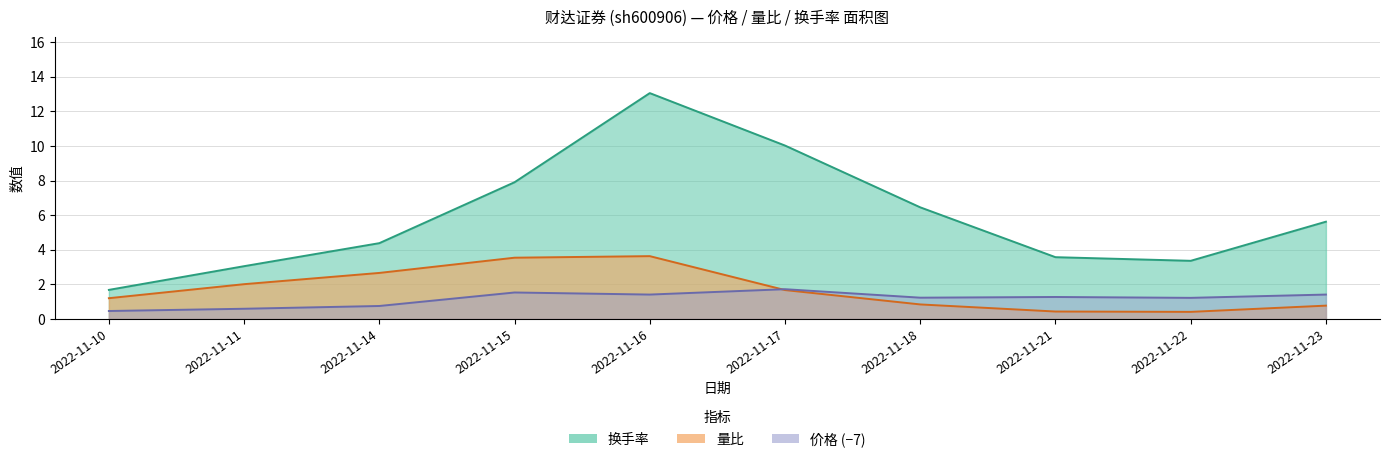

At which category is the sum across all series the highest?

2022-11-16